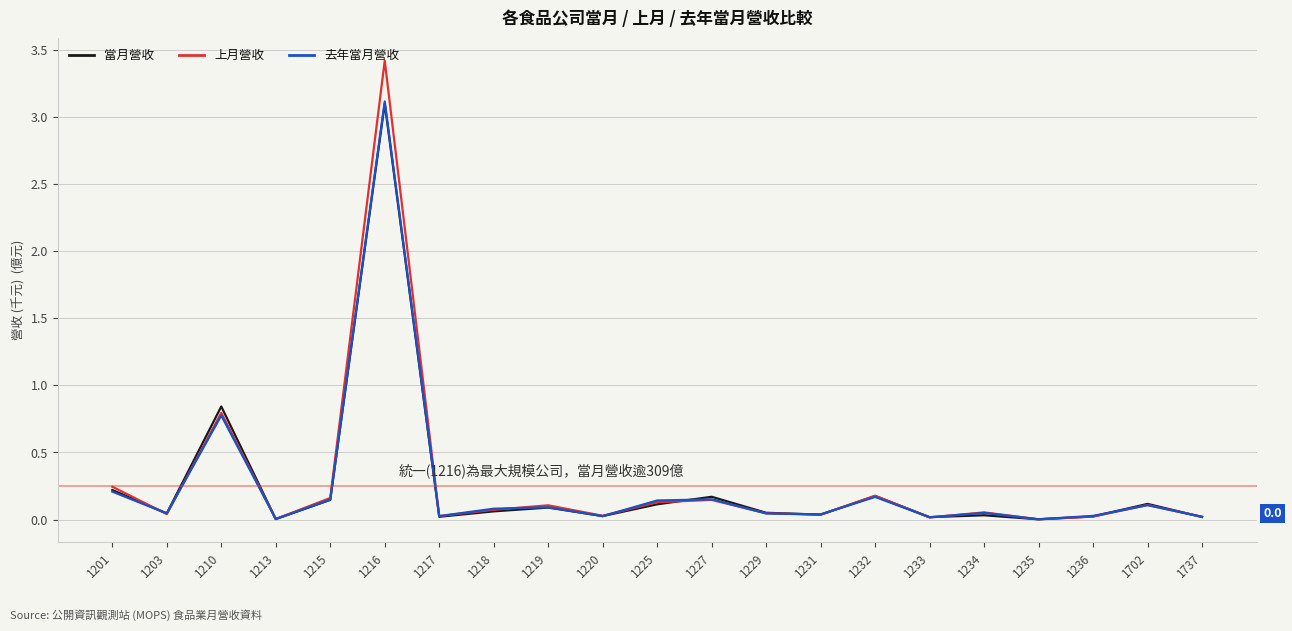

What is the value of the 當月營收 point at the 13th from the left?

0.1